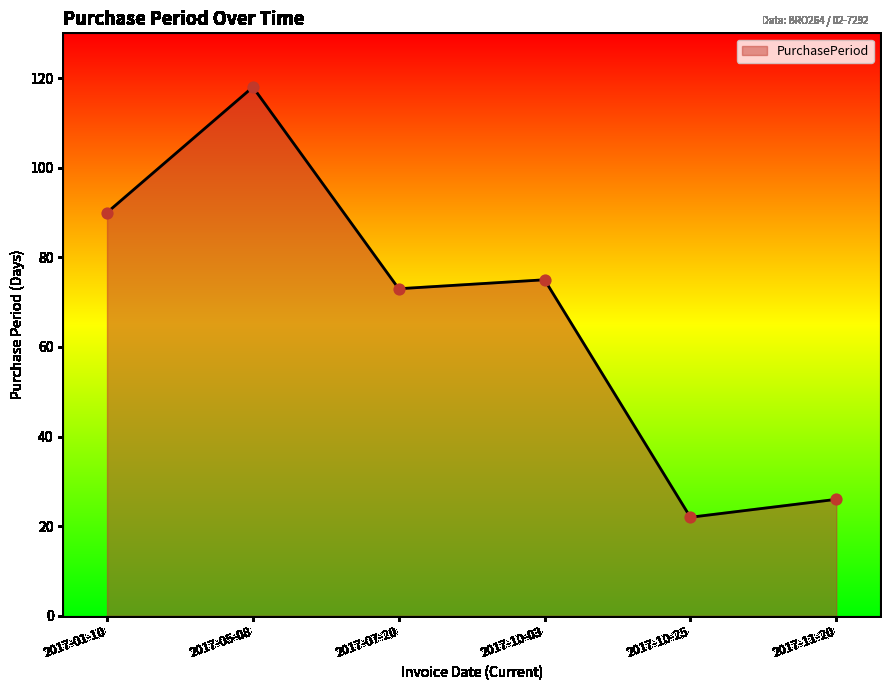

What is the ratio of the value at 2017-05-08 to the value at 2017-10-03?

1.6